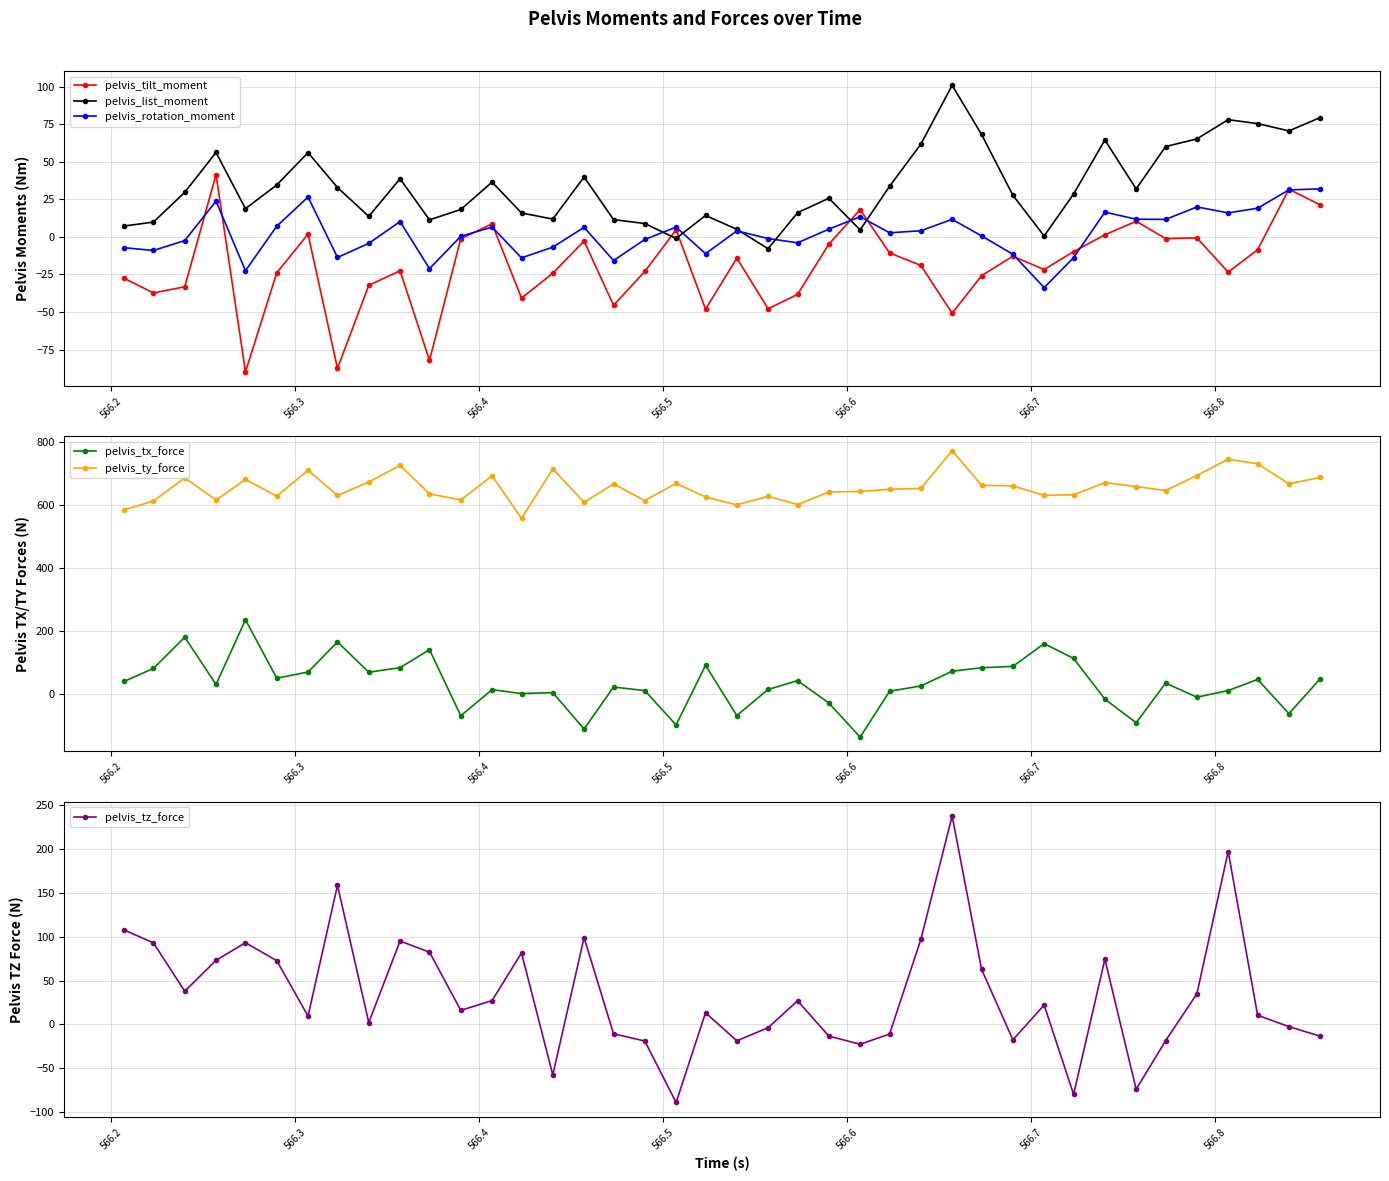

How many interior local peaks does the pelvis_list_moment series have?

10